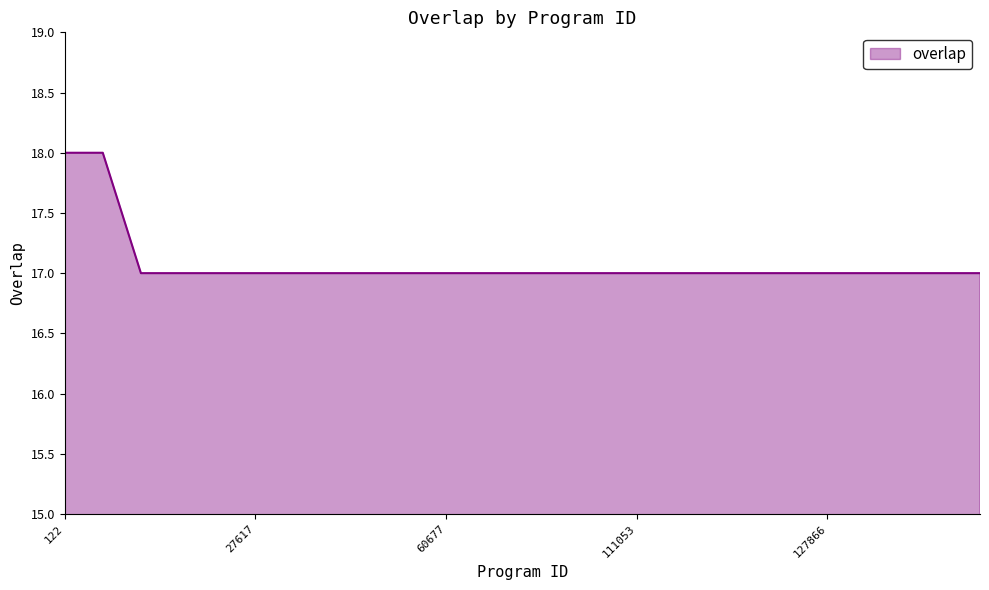

What is the maximum value shown in the chart?

18